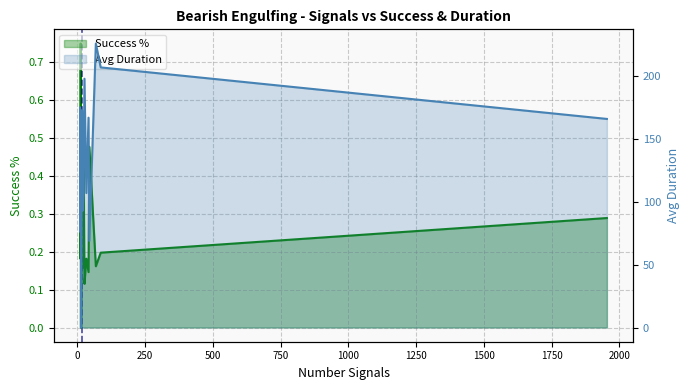

Reading left to right, what are all the values shown in this chart?

Success %: 0.3	0.4	0.2	0.8	0.5	0.0	0.0	0.5	0.4	0.2	0.4	0.1	0.2	0.1	0.5	0.2	0.2	0.3
Avg Duration: 175.0	125.0	76.0	169.0	65.0	0.0	0.0	173.0	161.0	93.0	107.0	198.0	107.0	167.0	69.0	226.0	207.0	166.0